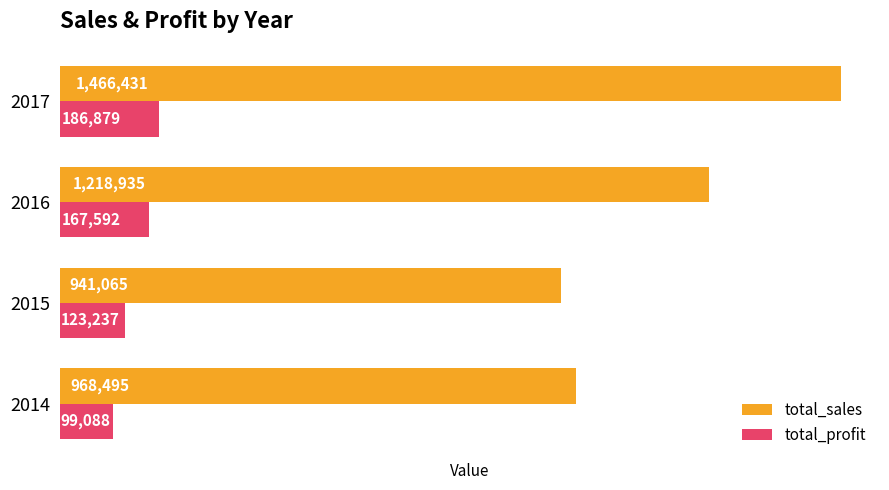

What is the average value of the total_sales series?

1148732